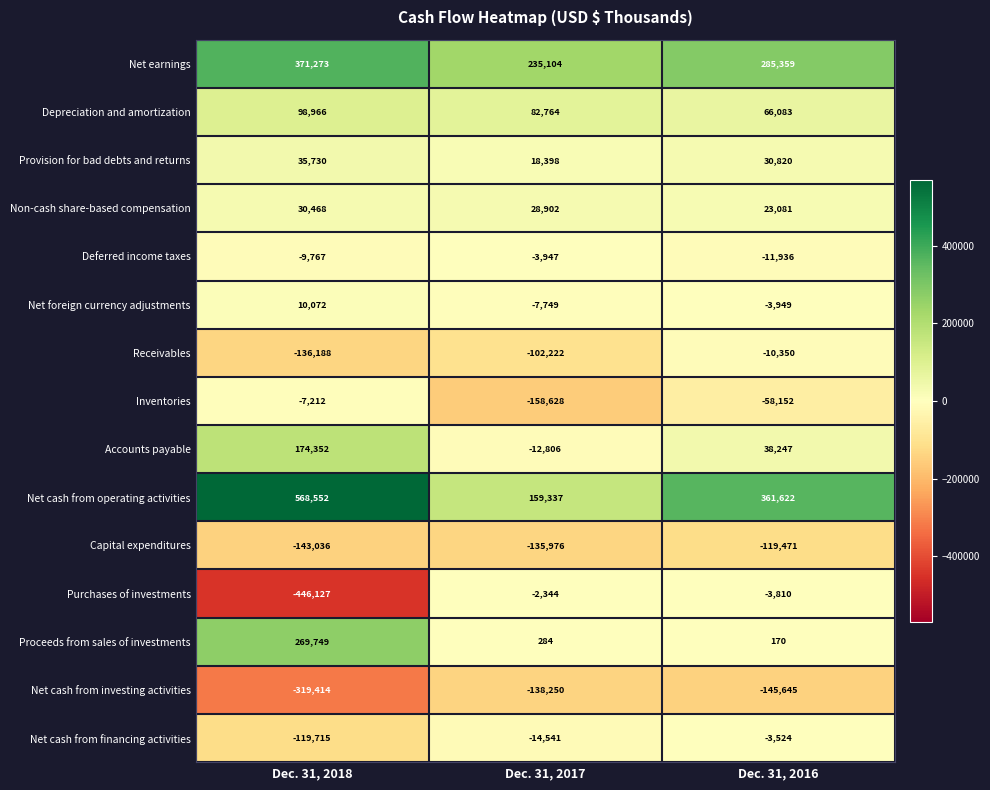

Rank the series at Dec. 31, 2017 from lowest to highest value.

Inventories, Net cash from investing activities, Capital expenditures, Receivables, Net cash from financing activities, Accounts payable, Net foreign currency adjustments, Deferred income taxes, Purchases of investments, Proceeds from sales of investments, Provision for bad debts and returns, Non-cash share-based compensation, Depreciation and amortization, Net cash from operating activities, Net earnings